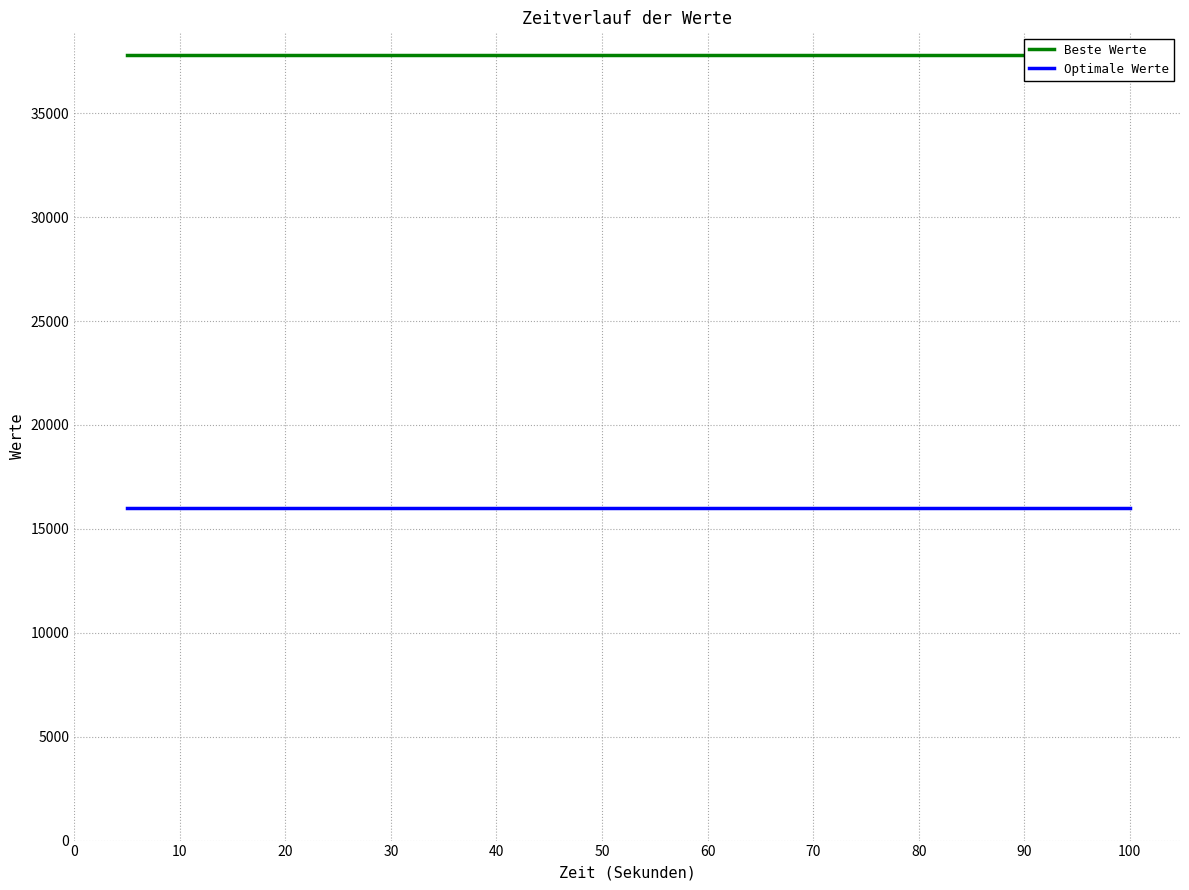

What are all the series names shown in the legend?

Beste Werte, Optimale Werte